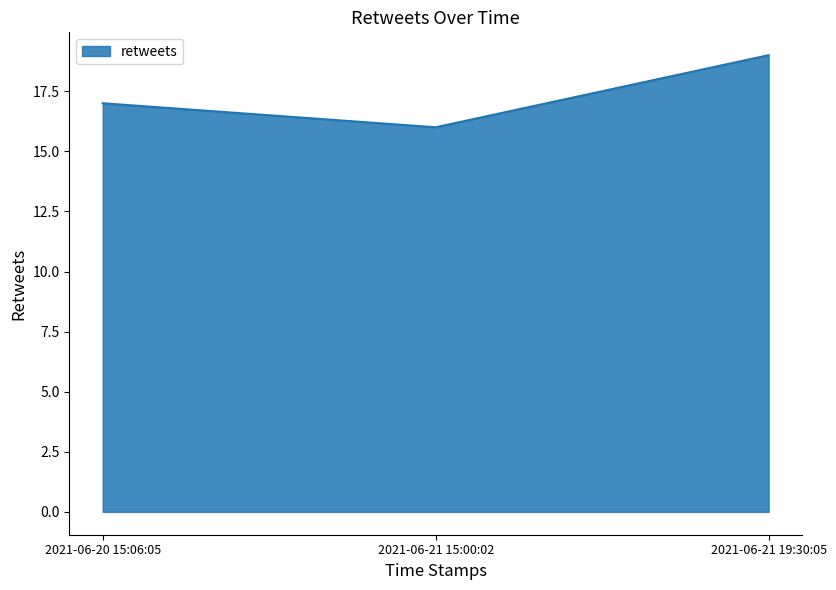

Rank the categories by value from lowest to highest.

2021-06-21 15:00:02, 2021-06-20 15:06:05, 2021-06-21 19:30:05